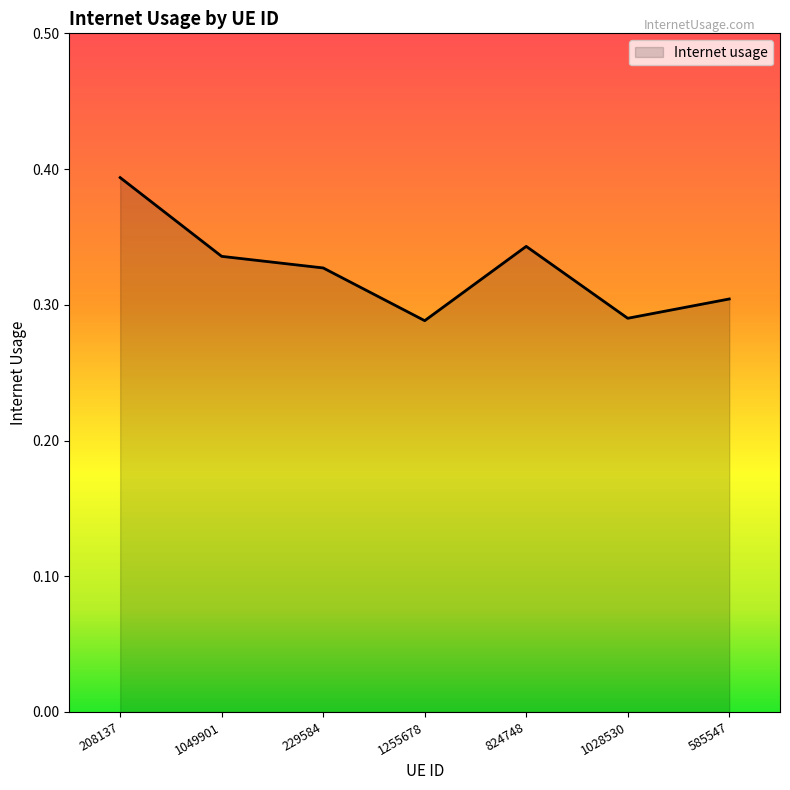

What is the difference between the maximum and minimum values?

0.1